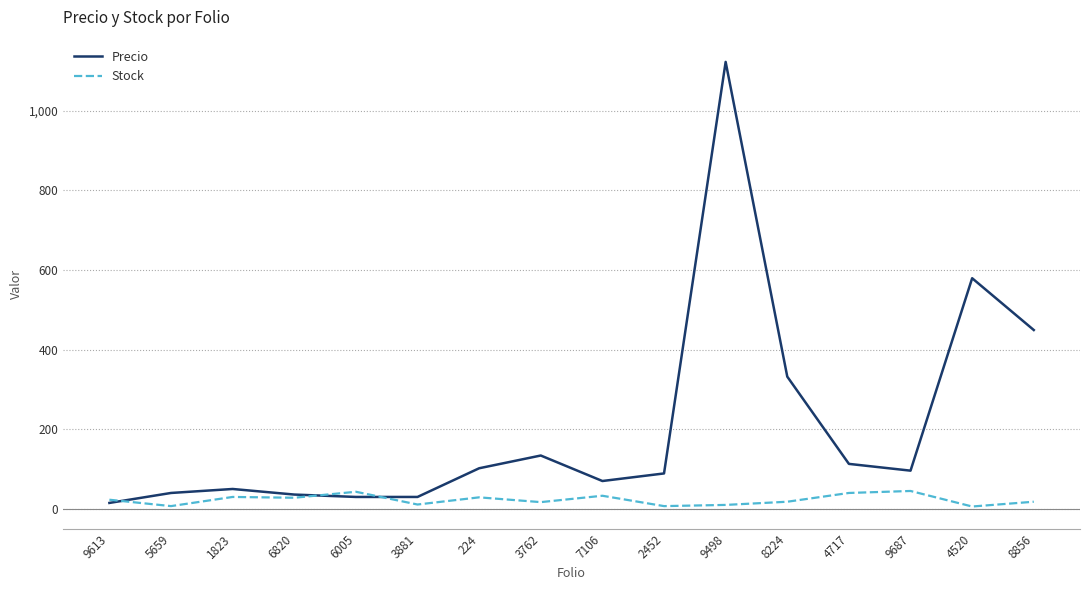

Where does the Precio series first go above 96?

224